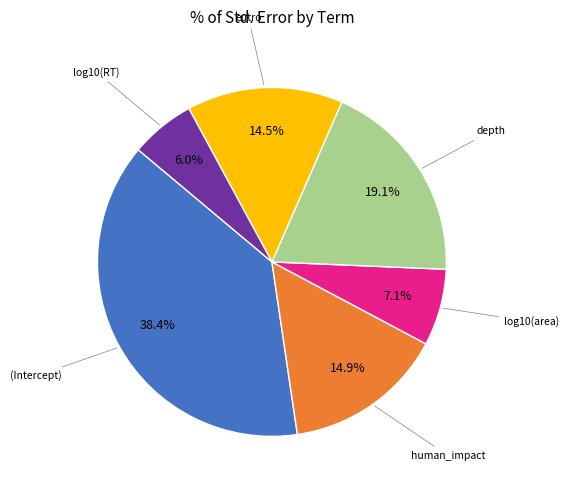

Does any single category account for the majority?

No